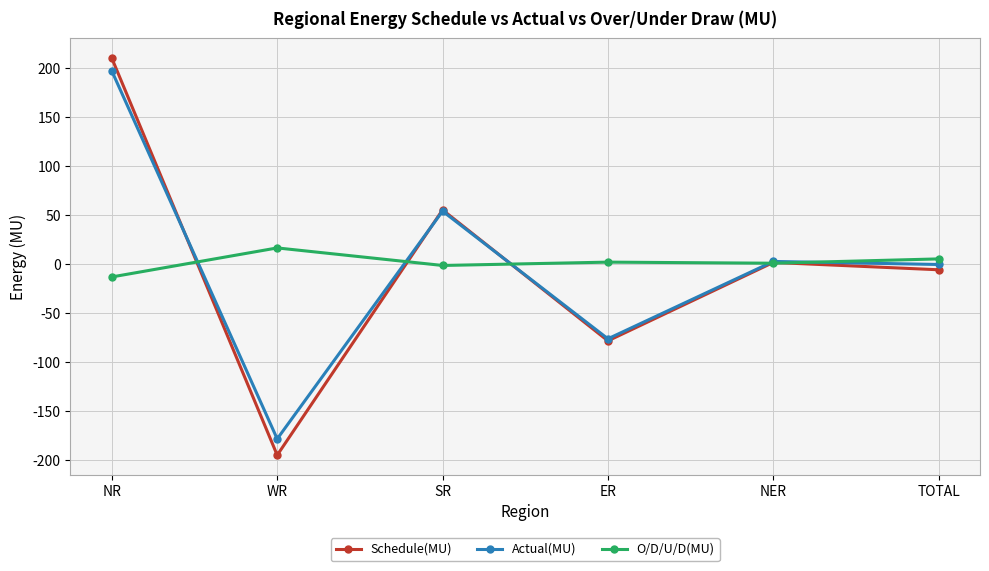

Where do O/D/U/D(MU) and Schedule(MU) first cross each other?

NR and WR